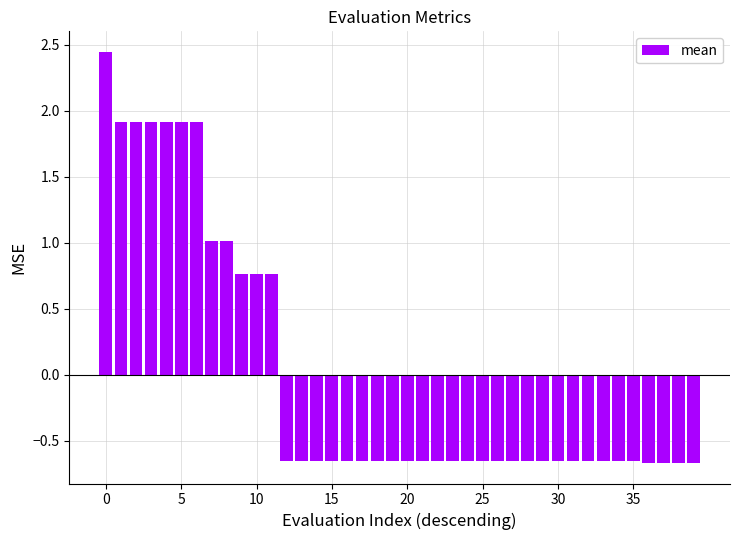

What is the difference between the maximum and minimum values?

3.1